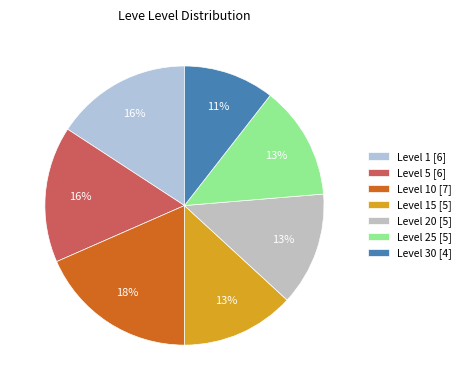

Which category has the biggest portion of the pie?

Level 10 [7]